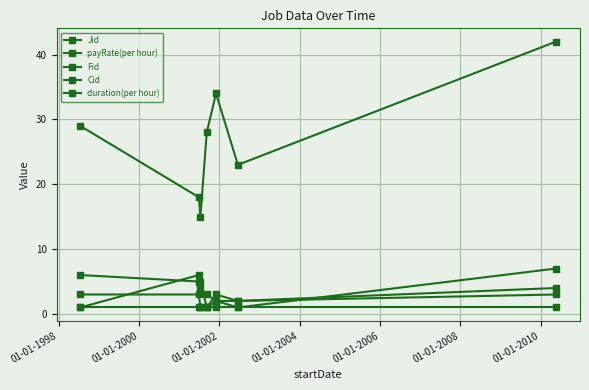

How many lines are shown in the chart?

5